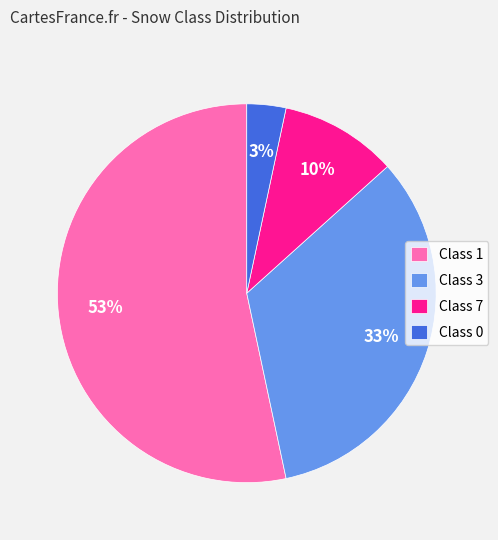

To the nearest percent, what is the average slice percentage?

25%